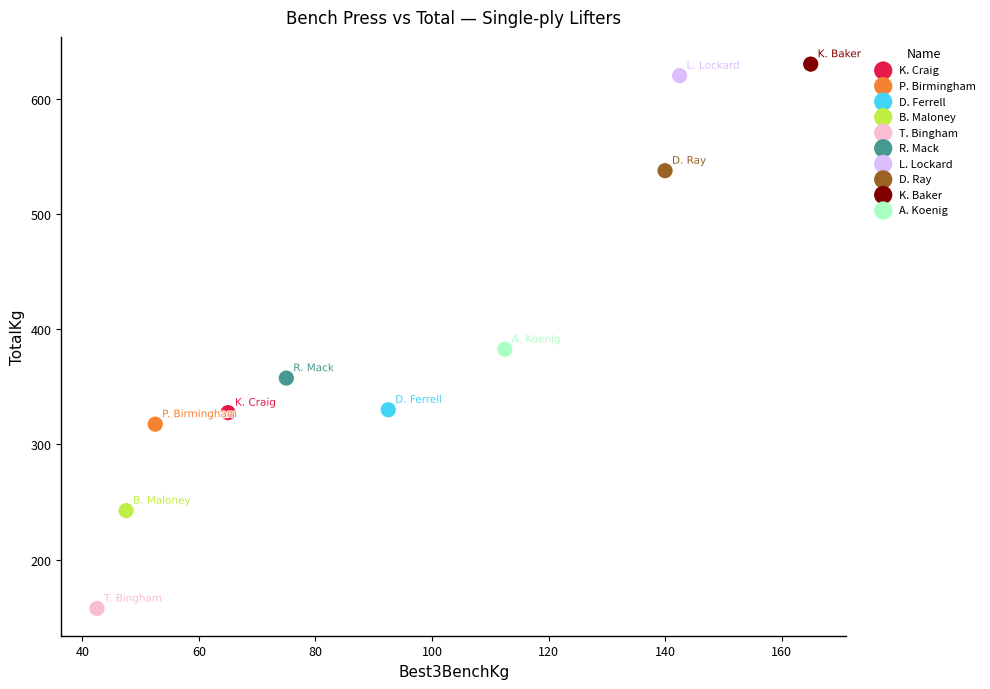

Which series reaches the minimum Y coordinate?

T. Bingham